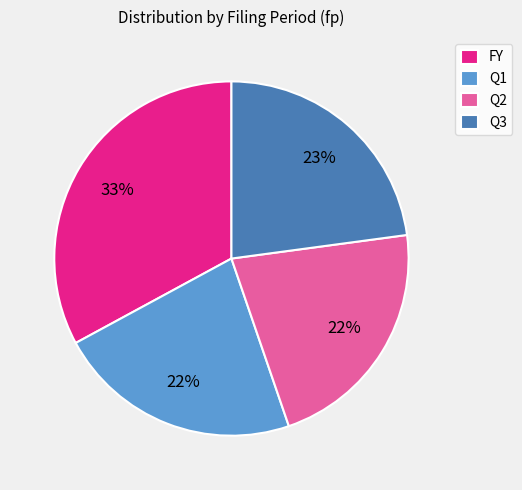

Combined, do Q1 and Q2 account for over 50%?

No